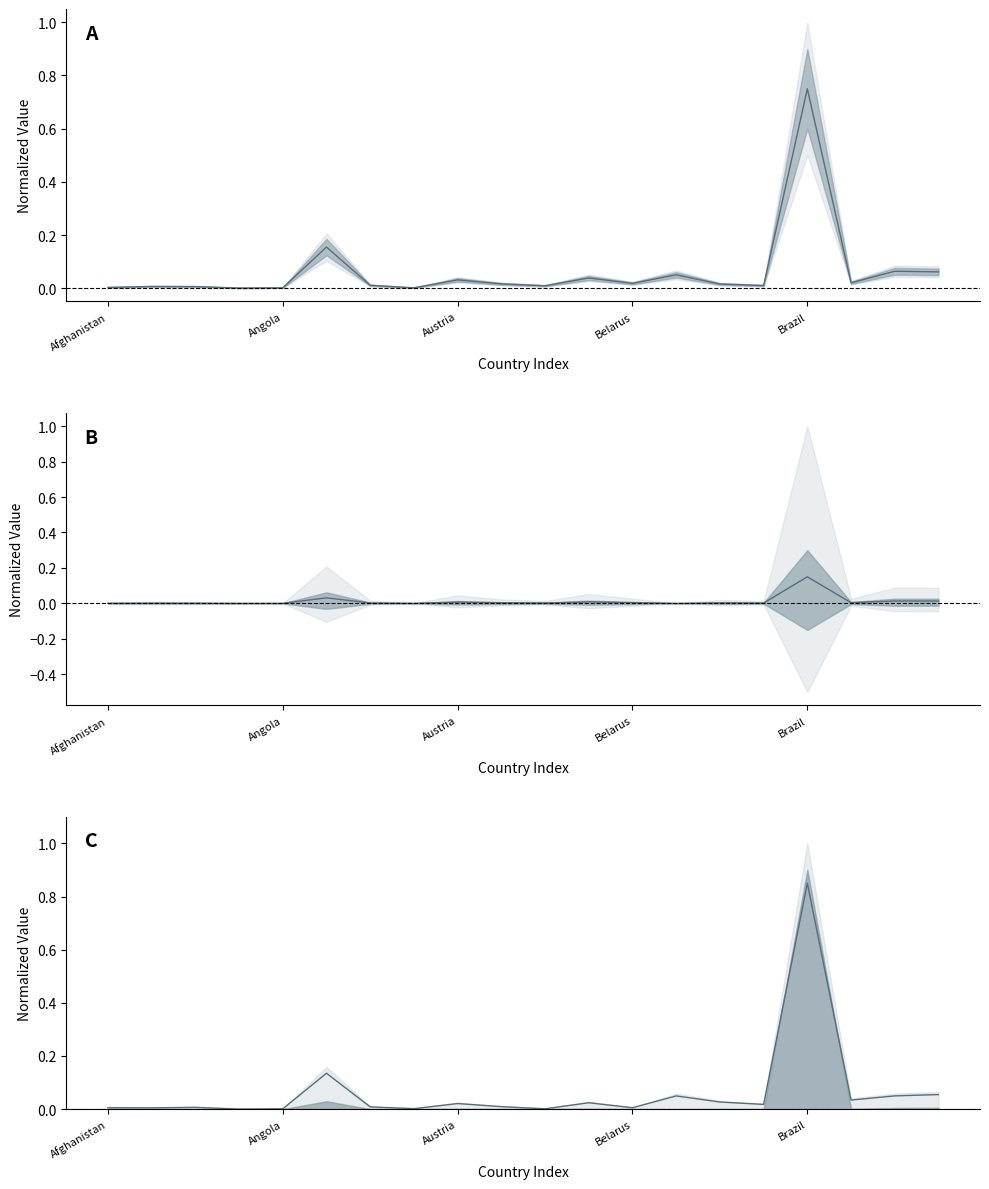

How many series are shown in this chart?

3